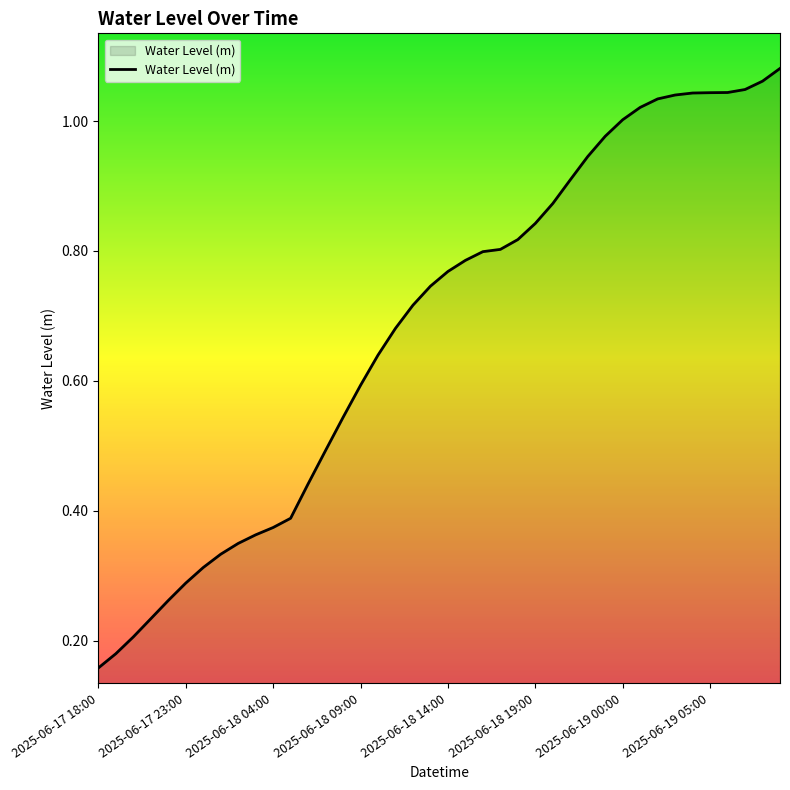

Where is the data nearest to the value 0?

2025-06-17 18:00